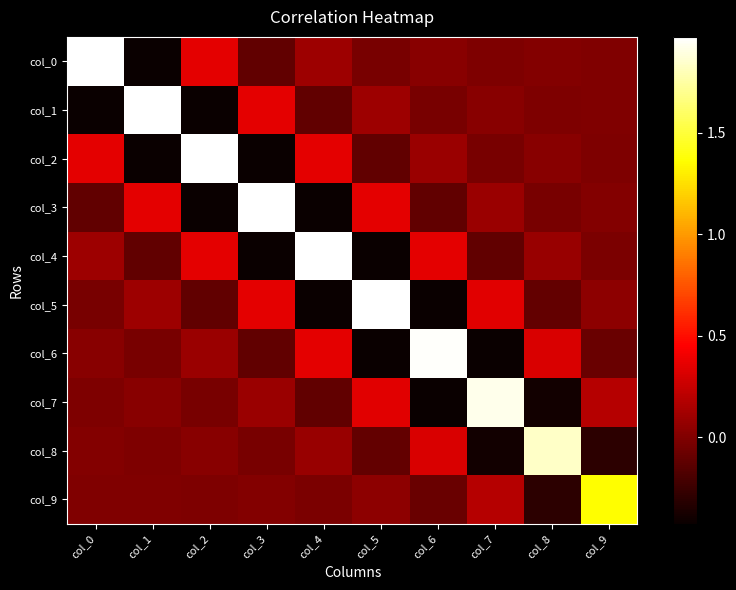

Reading right to left, what are all the values shown in this chart?

col_0: col_9=-0.0	col_8=0.0	col_7=-0.0	col_6=0.0	col_5=-0.0	col_4=0.1	col_3=-0.1	col_2=0.4	col_1=-0.4	col_0=2.0
col_1: col_9=0.0	col_8=-0.0	col_7=0.0	col_6=-0.0	col_5=0.1	col_4=-0.1	col_3=0.4	col_2=-0.4	col_1=2.0	col_0=-0.4
col_2: col_9=-0.0	col_8=0.0	col_7=-0.0	col_6=0.1	col_5=-0.1	col_4=0.4	col_3=-0.4	col_2=2.0	col_1=-0.4	col_0=0.4
col_3: col_9=0.0	col_8=-0.0	col_7=0.1	col_6=-0.1	col_5=0.4	col_4=-0.4	col_3=2.0	col_2=-0.4	col_1=0.4	col_0=-0.1
col_4: col_9=-0.0	col_8=0.1	col_7=-0.1	col_6=0.4	col_5=-0.4	col_4=2.0	col_3=-0.4	col_2=0.4	col_1=-0.1	col_0=0.1
col_5: col_9=0.1	col_8=-0.1	col_7=0.3	col_6=-0.4	col_5=2.0	col_4=-0.4	col_3=0.4	col_2=-0.1	col_1=0.1	col_0=-0.0
col_6: col_9=-0.1	col_8=0.3	col_7=-0.4	col_6=2.0	col_5=-0.4	col_4=0.4	col_3=-0.1	col_2=0.1	col_1=-0.0	col_0=0.0
col_7: col_9=0.2	col_8=-0.4	col_7=1.9	col_6=-0.4	col_5=0.3	col_4=-0.1	col_3=0.1	col_2=-0.0	col_1=0.0	col_0=-0.0
col_8: col_9=-0.3	col_8=1.8	col_7=-0.4	col_6=0.3	col_5=-0.1	col_4=0.1	col_3=-0.0	col_2=0.0	col_1=-0.0	col_0=0.0
col_9: col_9=1.4	col_8=-0.3	col_7=0.2	col_6=-0.1	col_5=0.1	col_4=-0.0	col_3=0.0	col_2=-0.0	col_1=0.0	col_0=-0.0